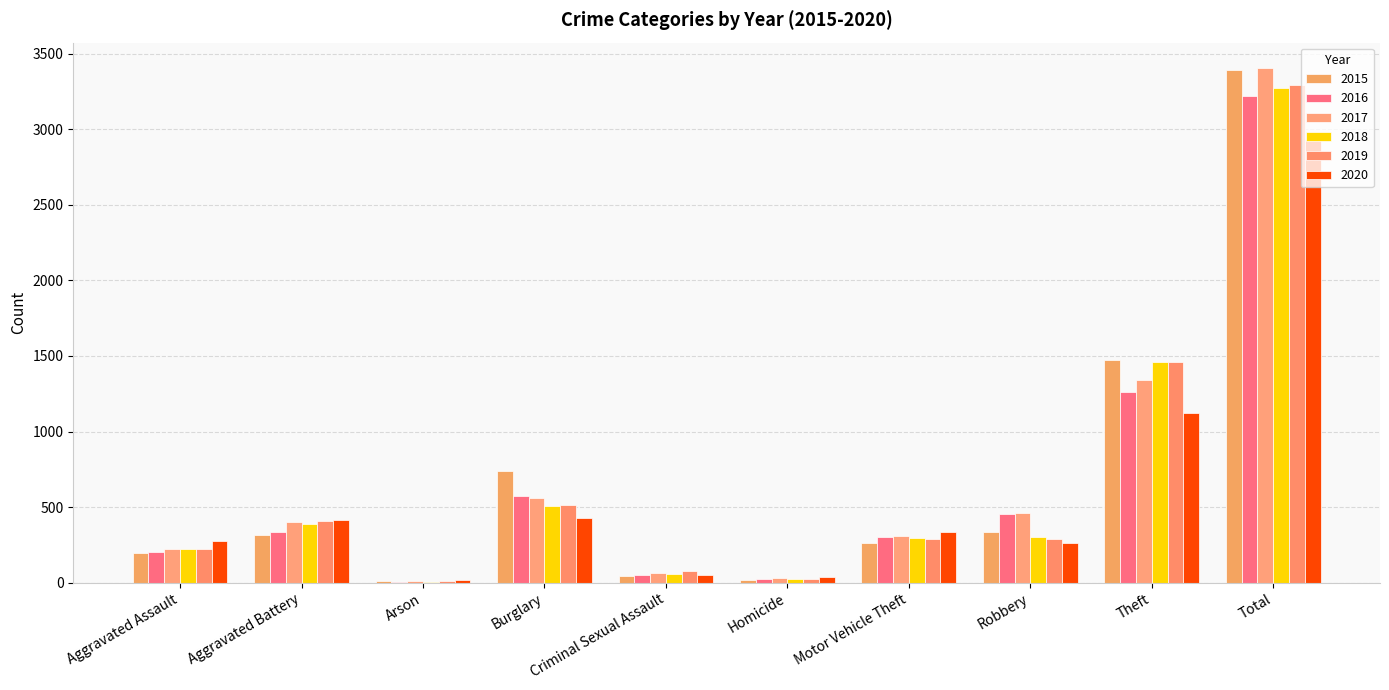

Reading left to right, what are all the values shown in this chart?

2015: 194	316	9	738	46	15	263	337	1474	3392
2016: 206	336	7	576	50	26	304	454	1259	3218
2017: 225	400	10	562	62	33	312	460	1339	3403
2018: 225	389	7	506	60	25	298	301	1461	3272
2019: 223	407	12	517	77	22	290	287	1459	3294
2020: 273	416	17	425	48	41	333	263	1120	2936